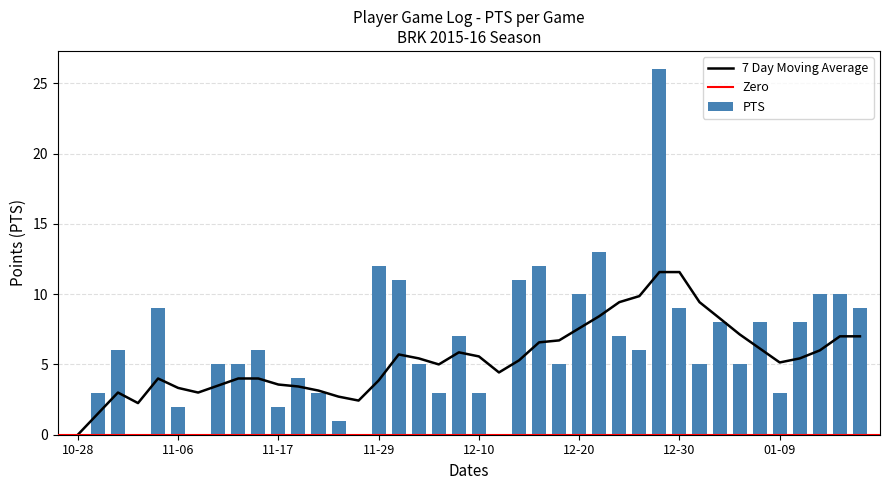

What position from the right is 2015-11-07?

34